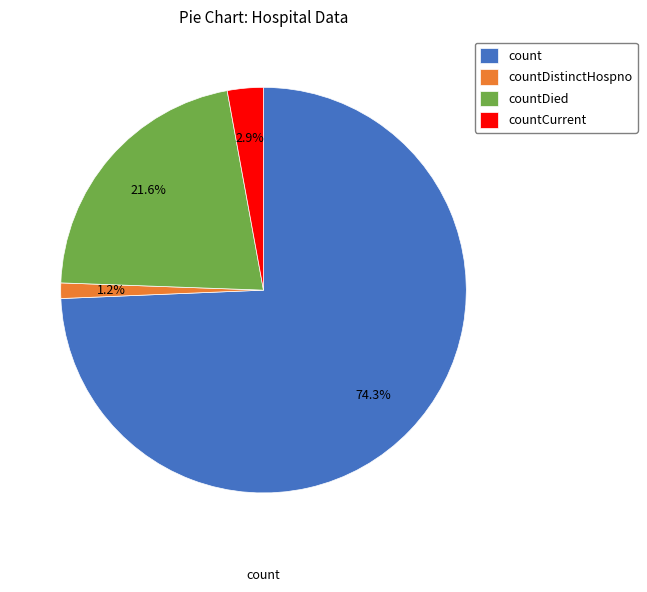

To the nearest percent, what is the average slice percentage?

25%